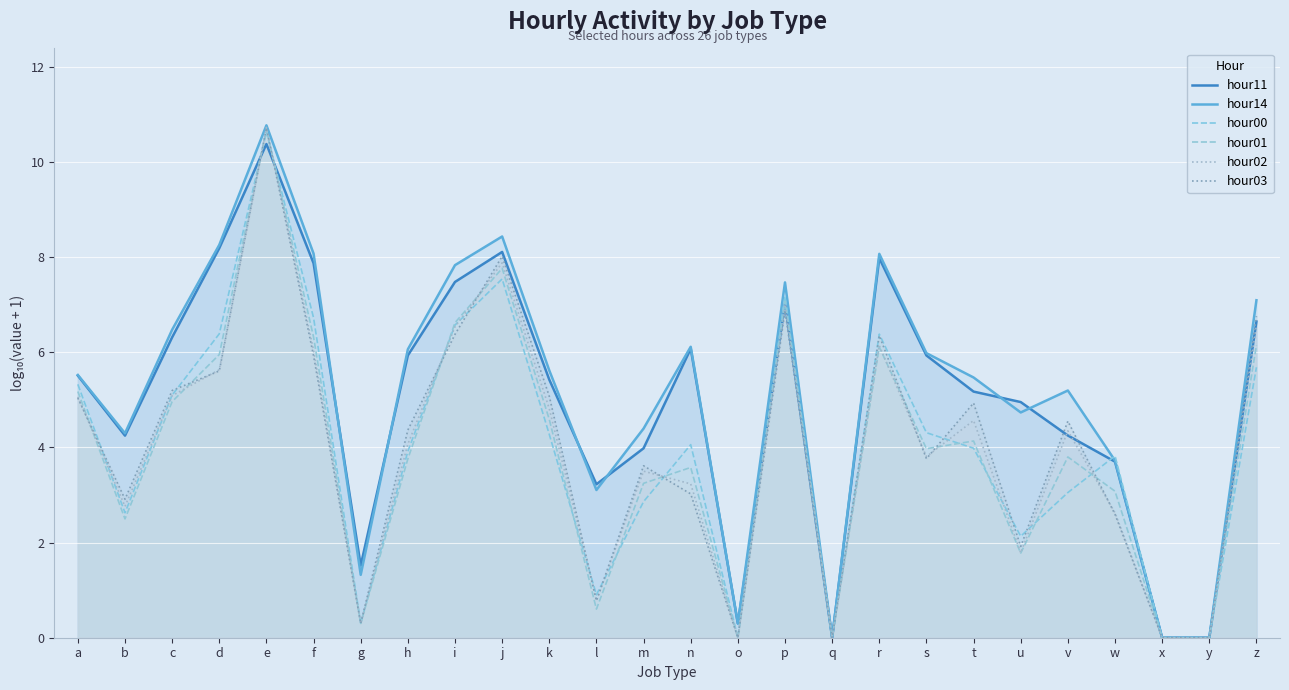

Is it true that hour14 equals 10.7 at r?

False